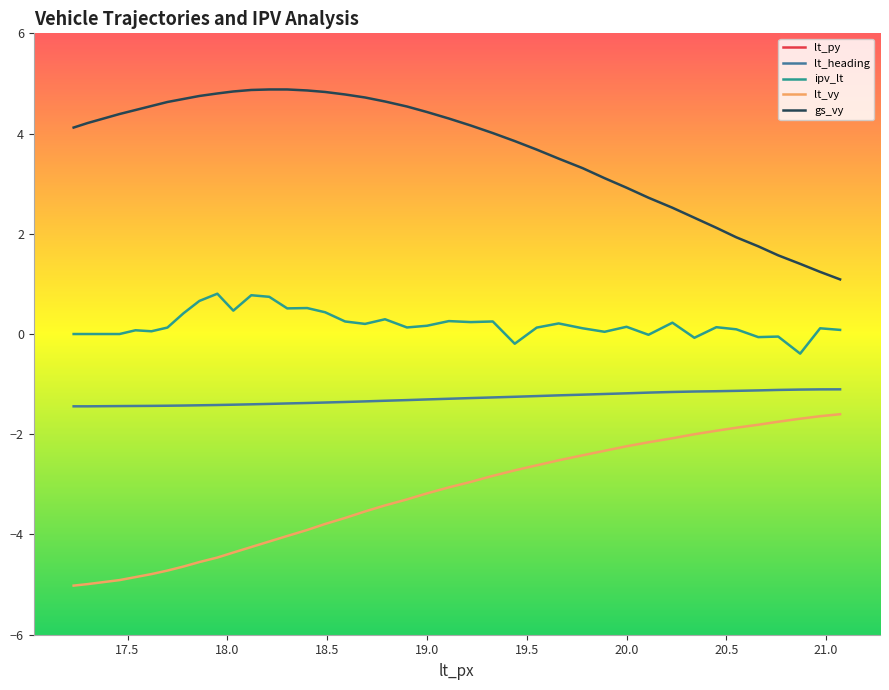

What is the highest value of the lt_vy series?

-1.6